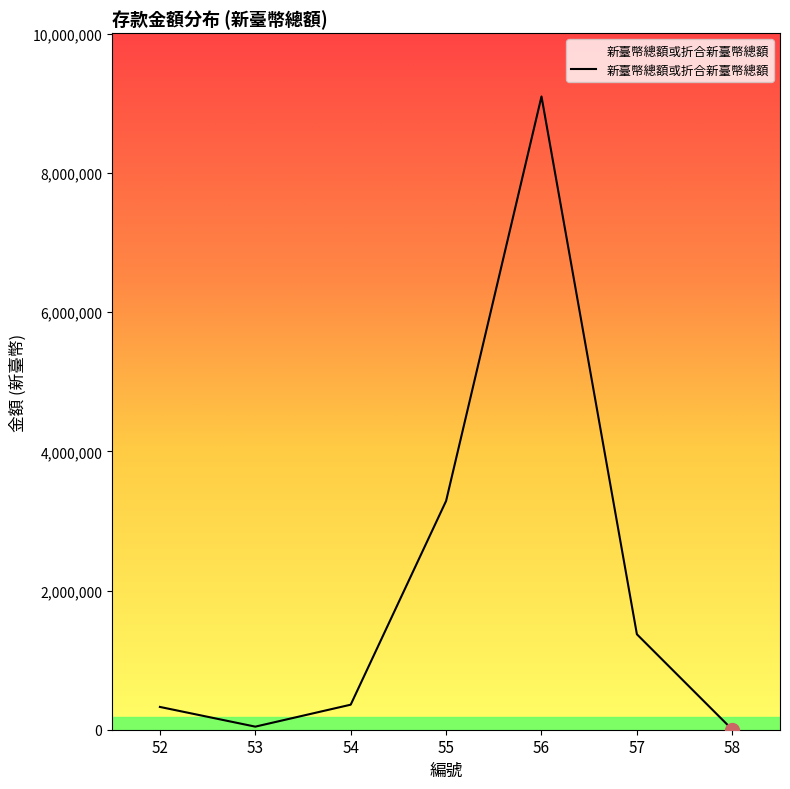

What is the difference between the maximum and minimum values?

9098381